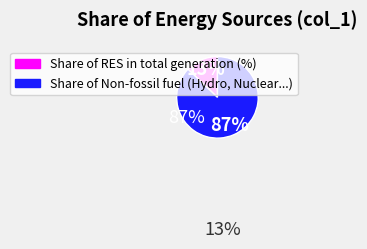

Is there a majority slice in this chart?

Yes